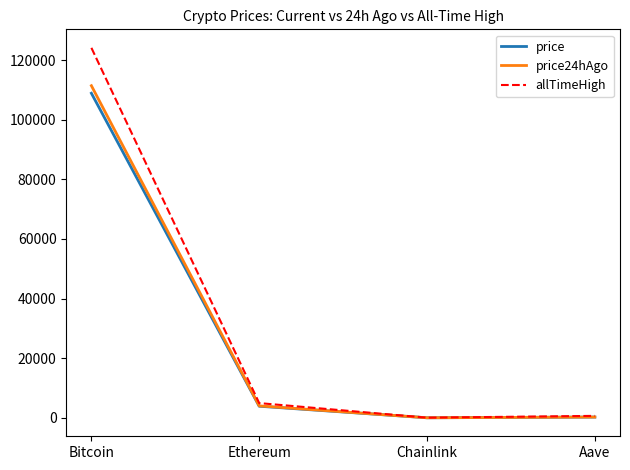

Which series has the largest total across all categories?

allTimeHigh